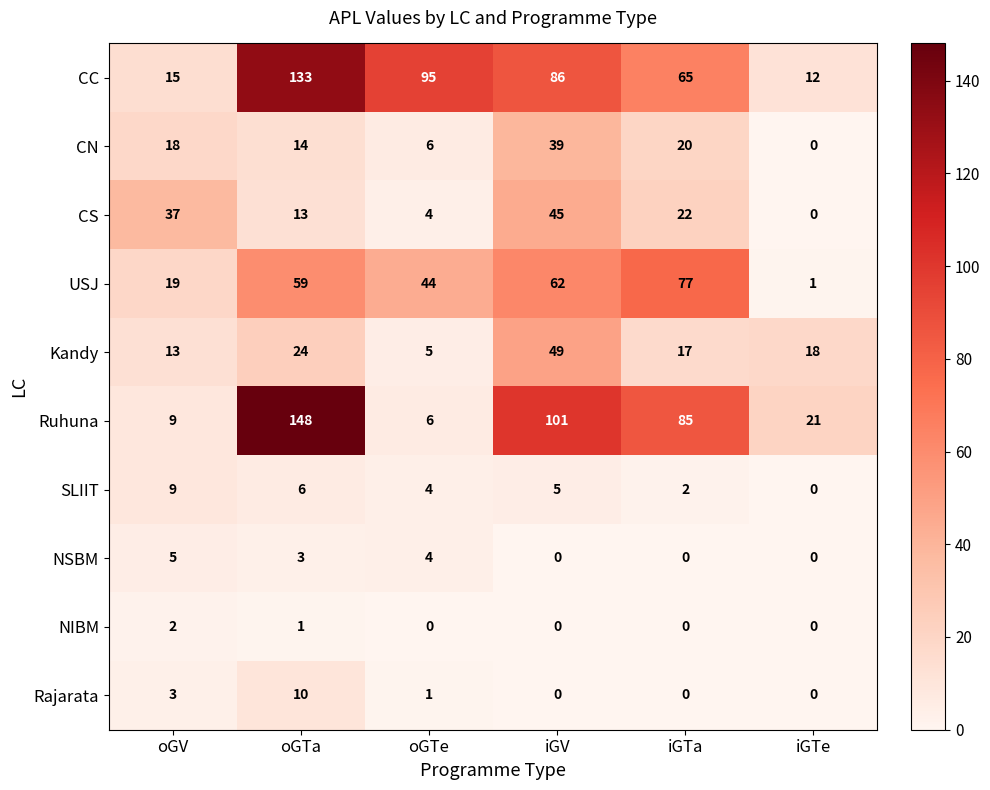

Which series has the largest total across all categories?

CC